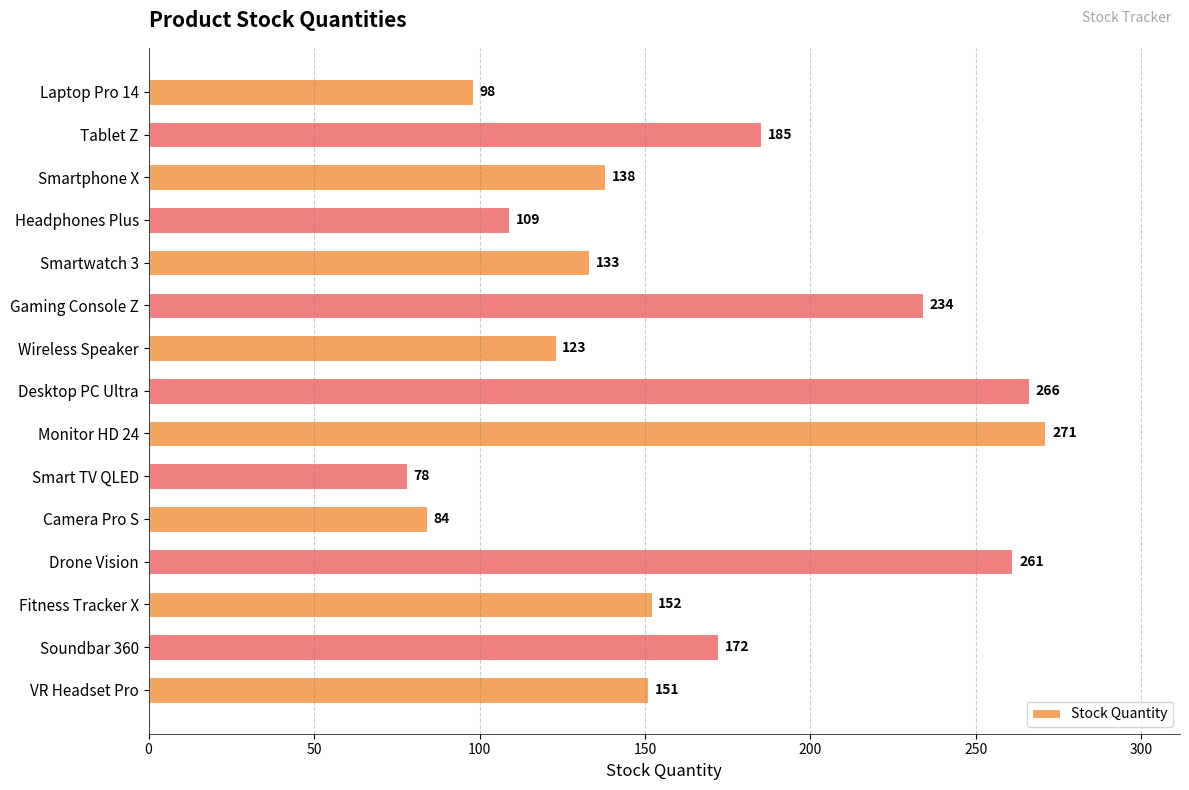

List the labels in order of value, smallest first.

Smart TV QLED, Camera Pro S, Laptop Pro 14, Headphones Plus, Wireless Speaker, Smartwatch 3, Smartphone X, VR Headset Pro, Fitness Tracker X, Soundbar 360, Tablet Z, Gaming Console Z, Drone Vision, Desktop PC Ultra, Monitor HD 24